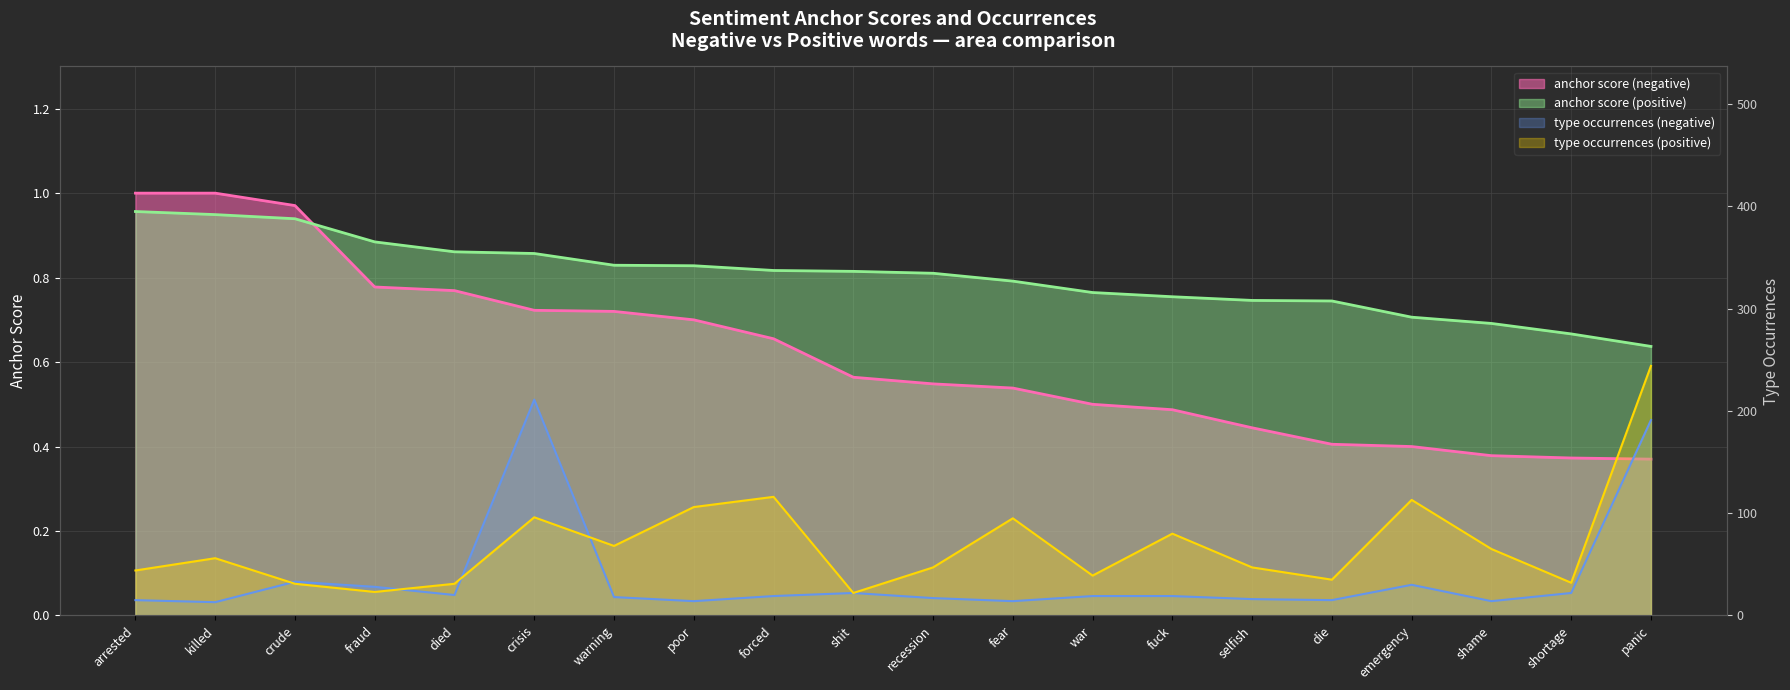

What is the sum of the type occurrences (positive) values at killed and poor?

162.0